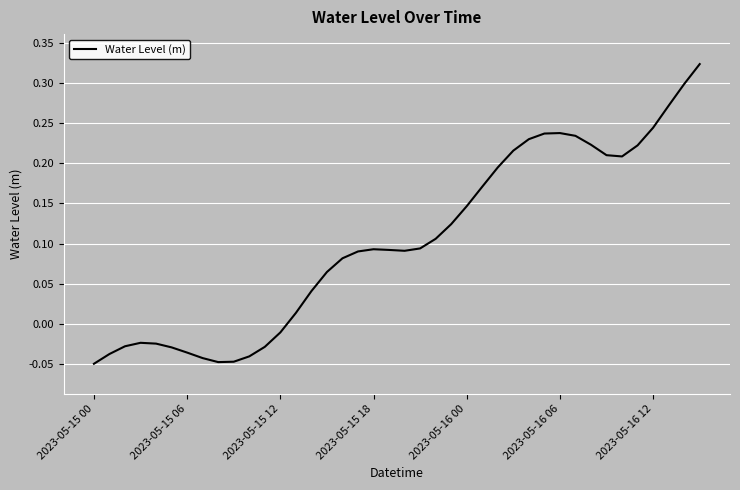

What is the difference between the maximum and minimum values?

0.4